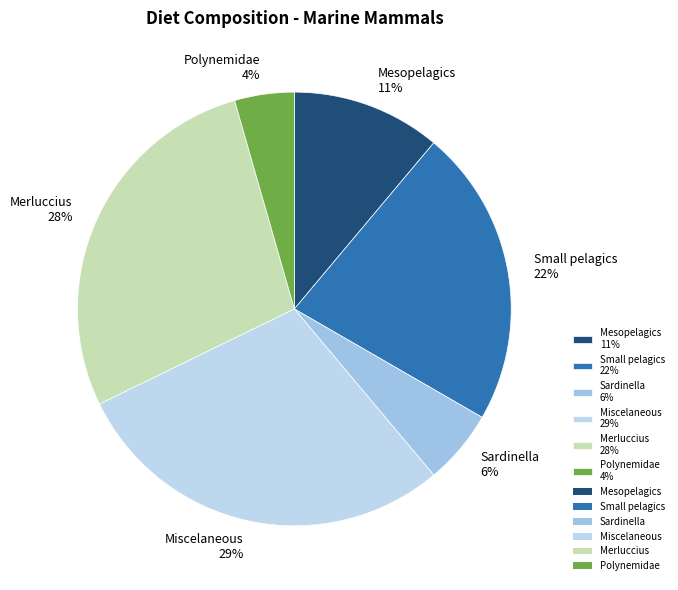

Is there any slice that represents more than half of the pie?

No